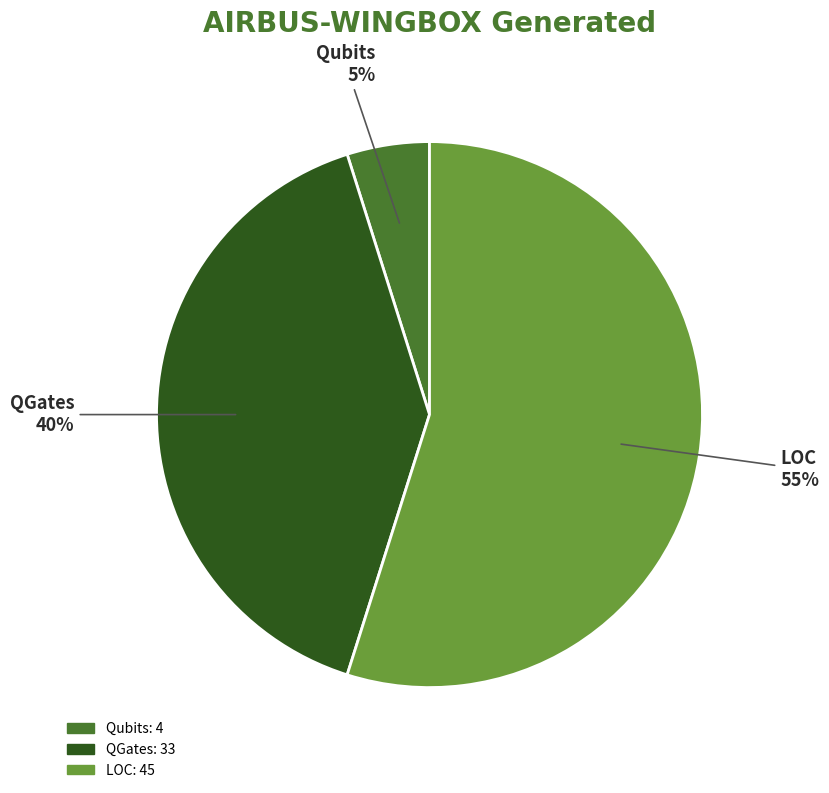

How many slices are in this pie chart?

3